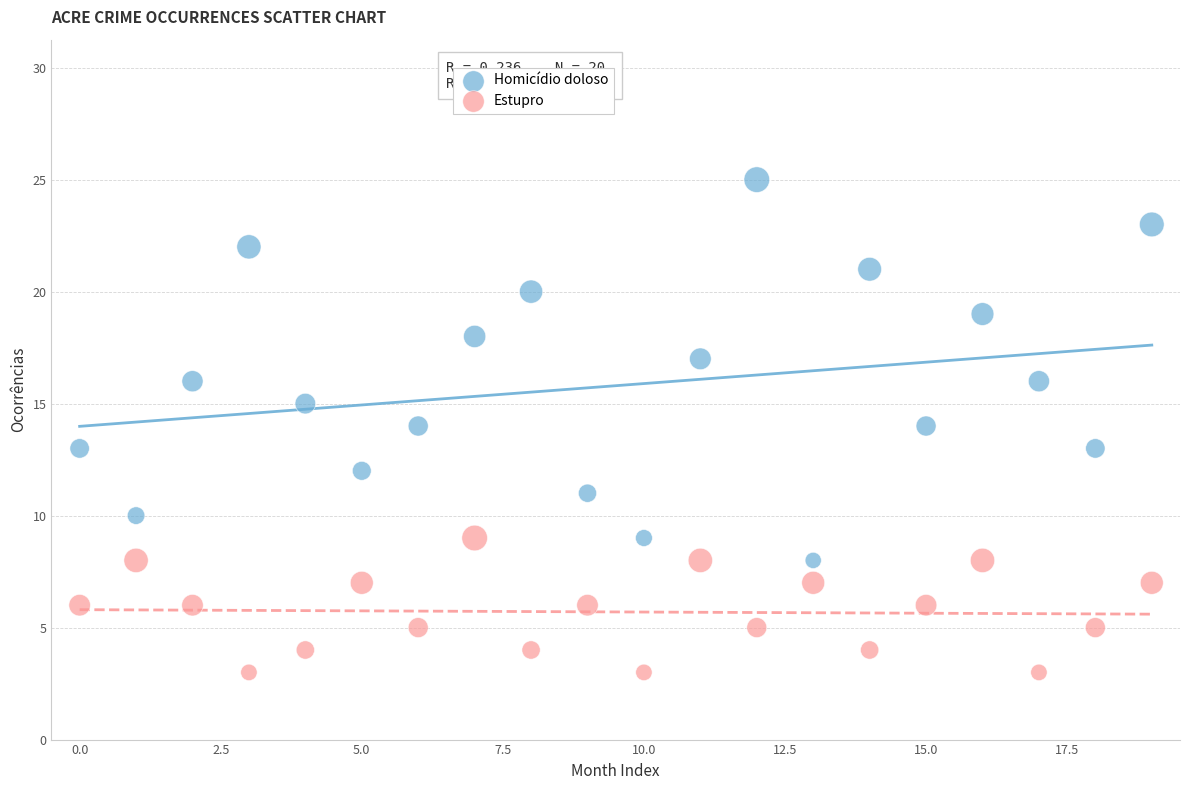

Across all data points, what is the range of Y values (max minus min)?

22